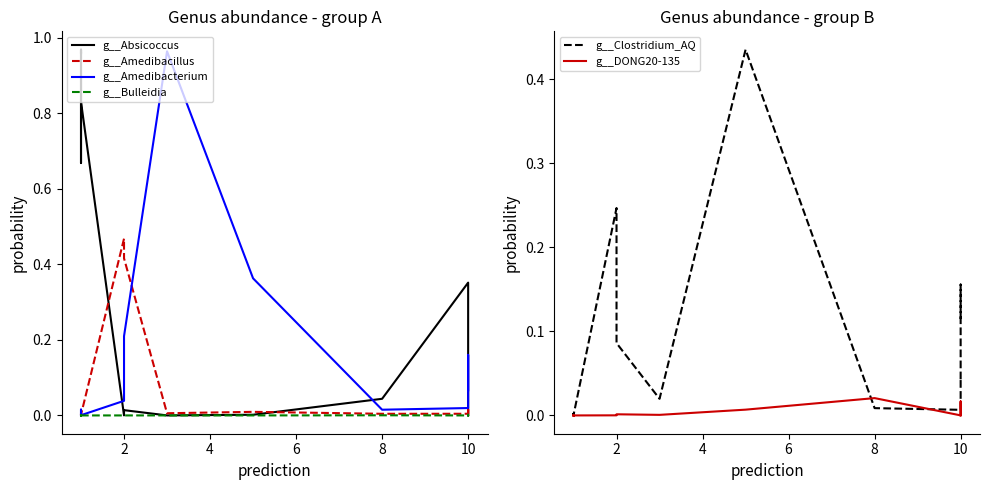

True or false: g__Clostridium_AQ and g__Amedibacterium intersect in this chart.

True